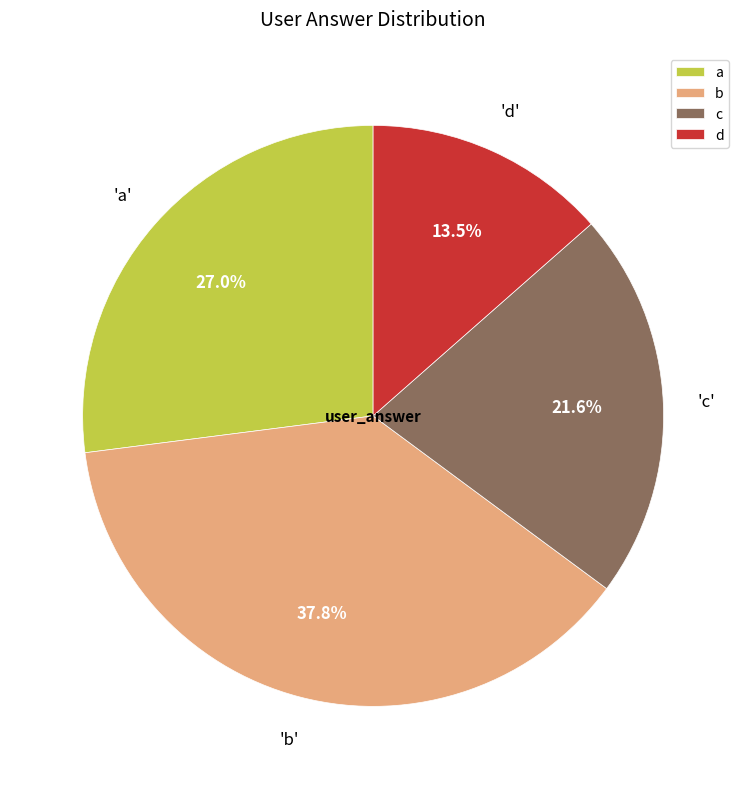

To the nearest percent, what is the difference between the d and c slice percentages?

8%